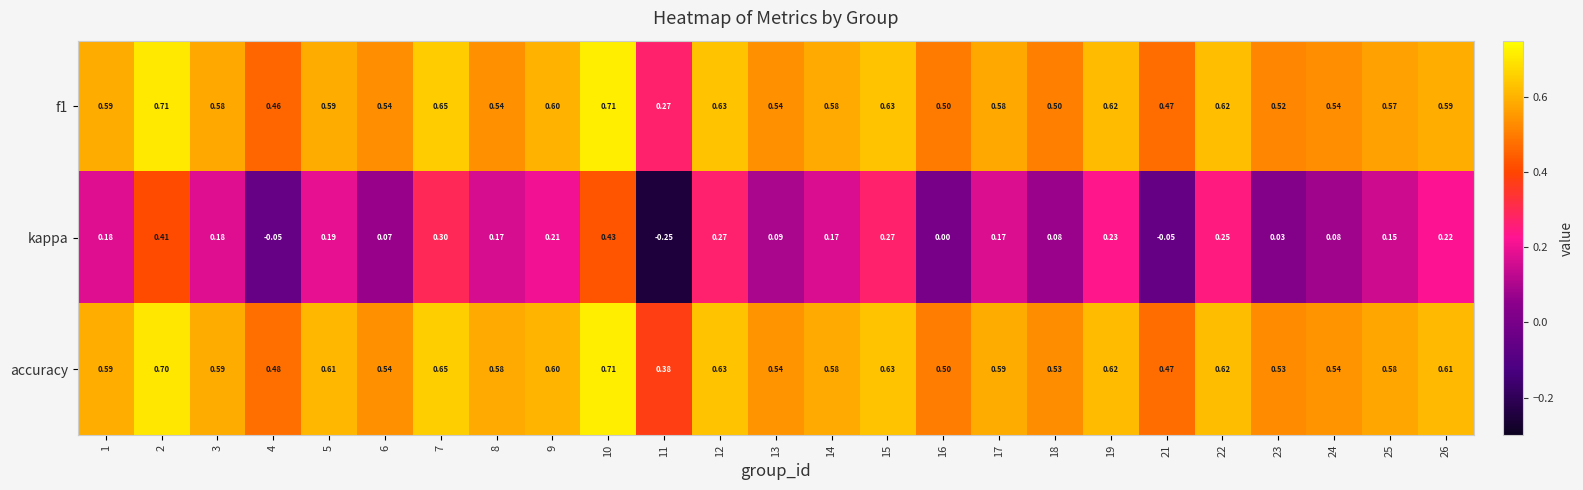

Which series has the largest range (max minus min)?

kappa